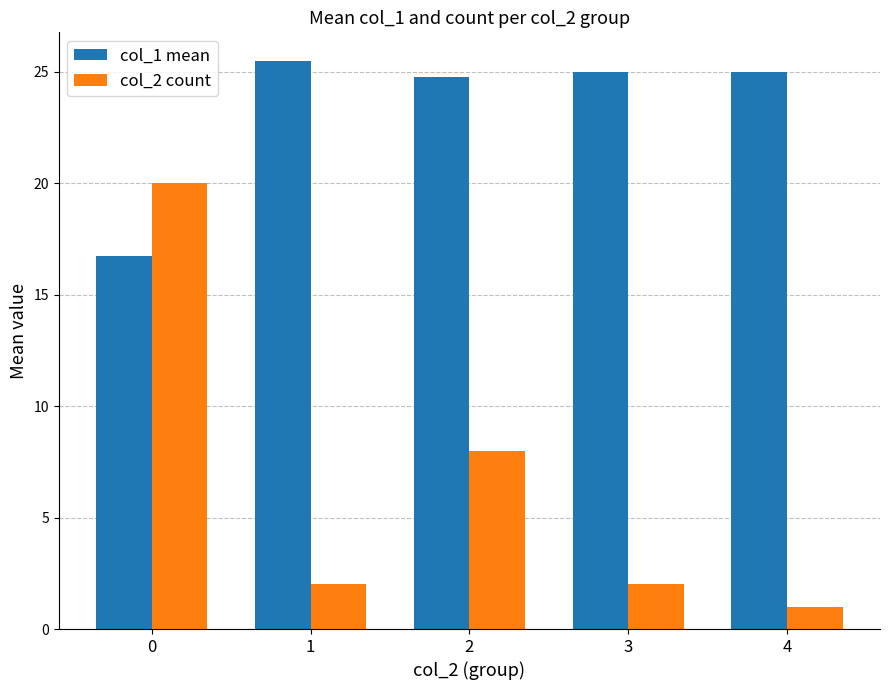

What are all the series names shown in the legend?

col_1 mean, col_2 count